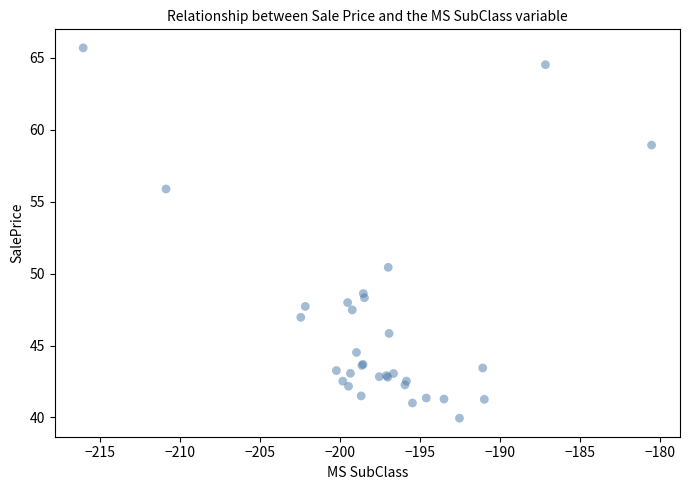

What Y value in the scatter plot is closest to 52?

50.4